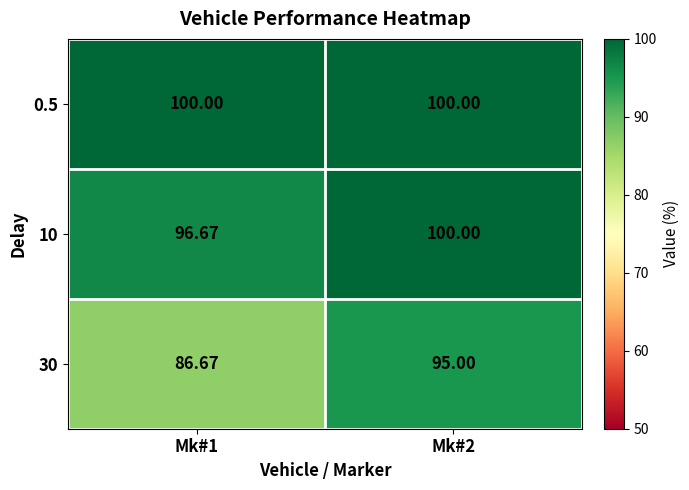

Is the value of 30 at Mk#1 greater than the value of 10 at Mk#1?

No